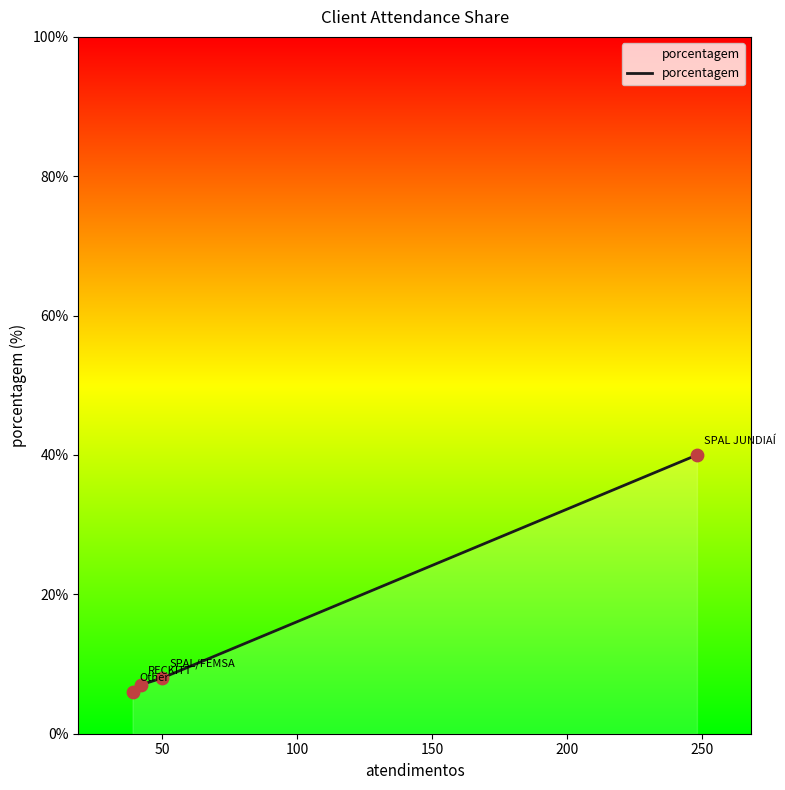

True or false: there are more than 2 points higher than both neighbors.

False